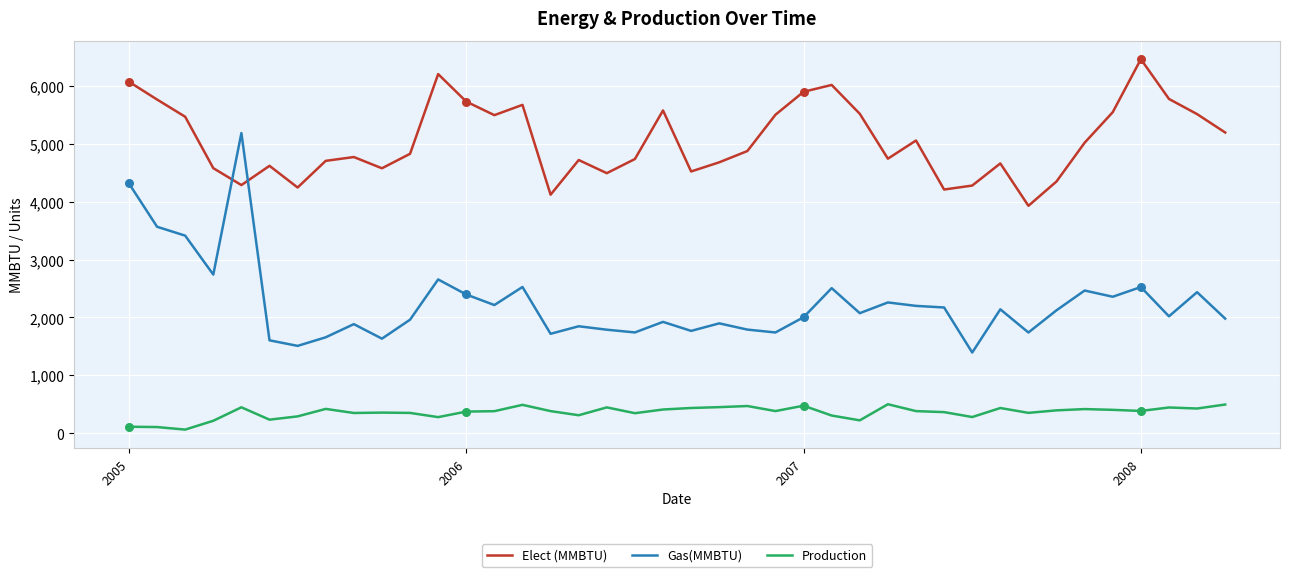

Which series has the largest total across all categories?

Elect (MMBTU)